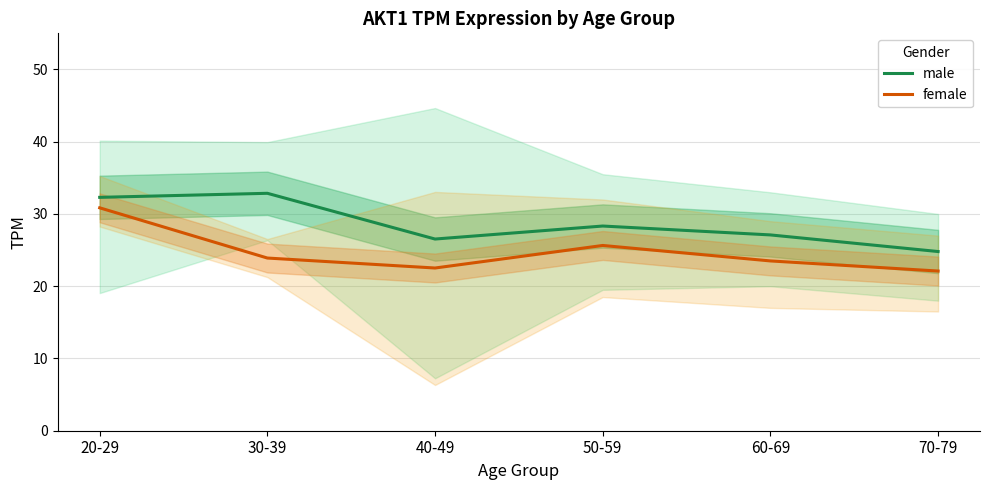

What are all the series names shown in the legend?

male, female